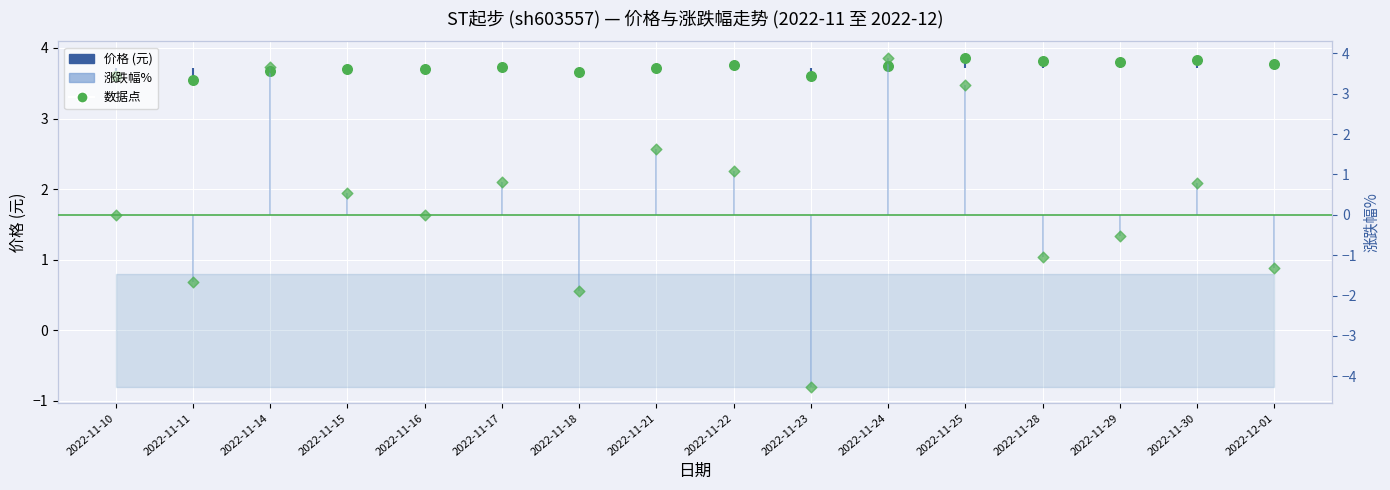

Which series reaches the minimum Y coordinate?

涨跌幅%